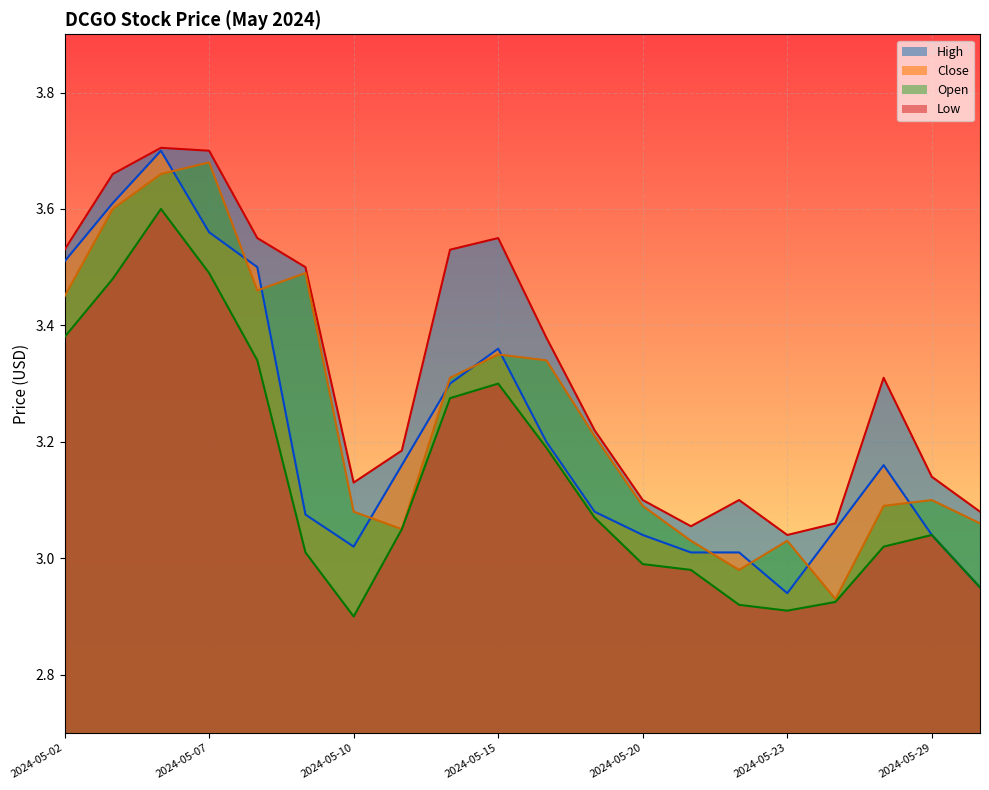

How many intersections are there between Close and Open?

11